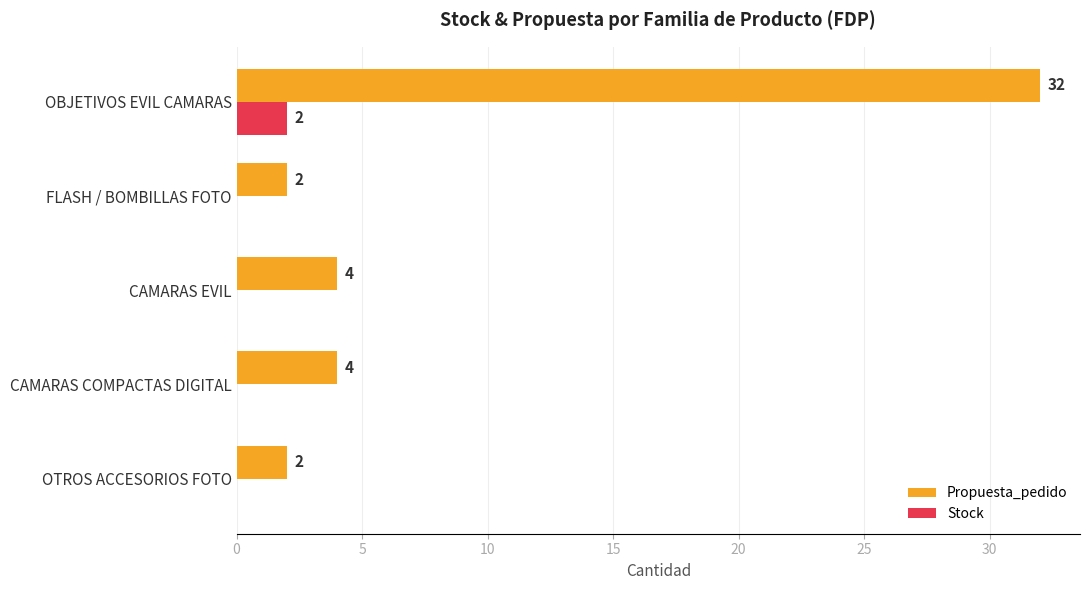

At which label does Stock reach its peak?

OBJETIVOS EVIL CAMARAS